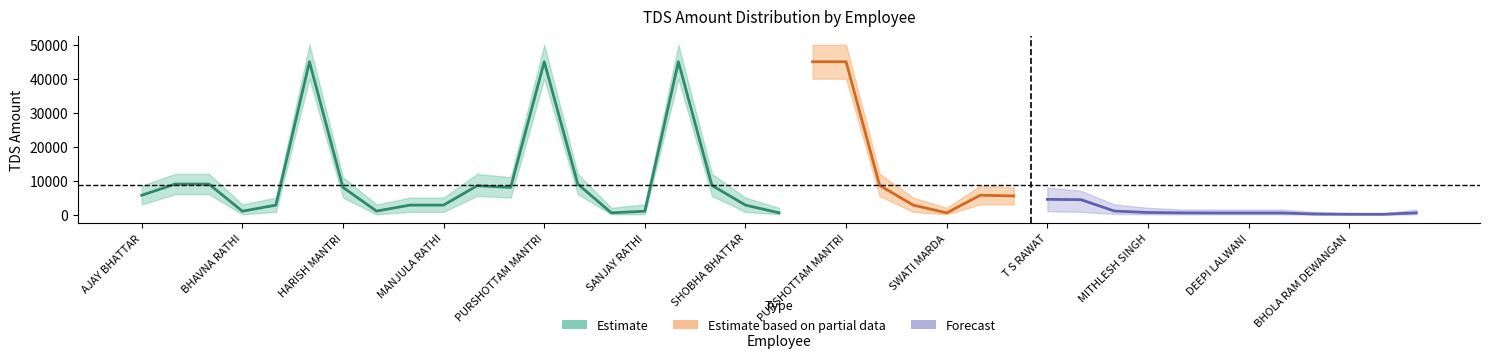

At which category is the sum across all series the highest?

GOPAL MANTRI